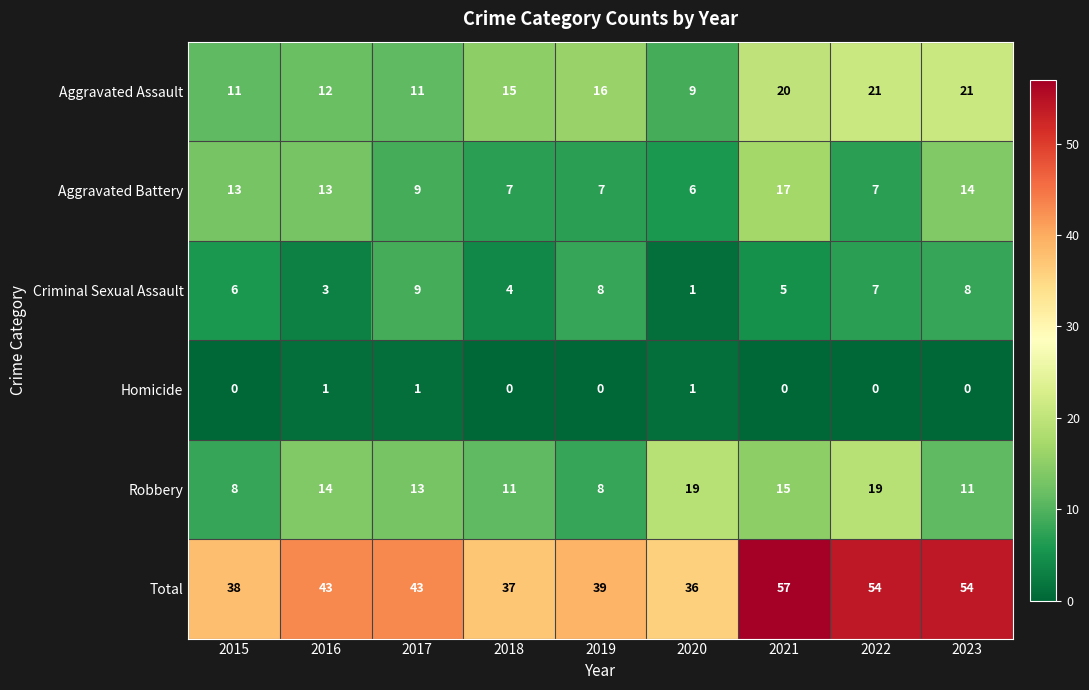

The value of Criminal Sexual Assault at 2015 is 6. True or false?

True